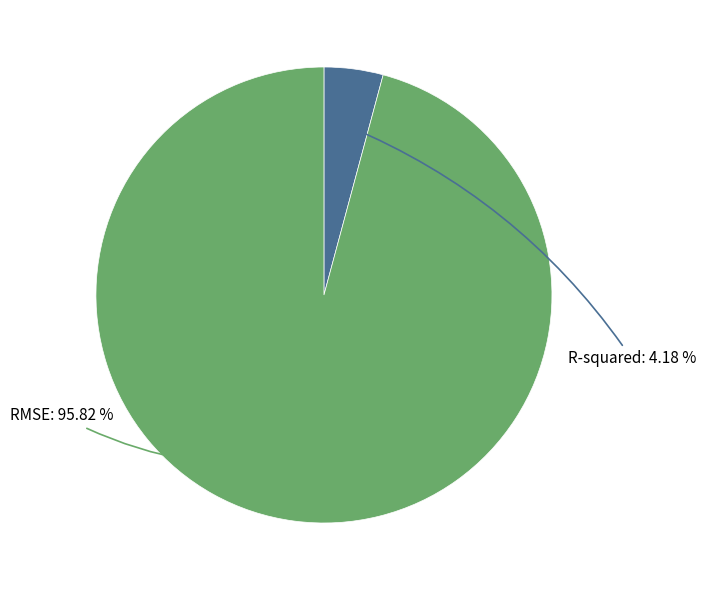

Which has a higher value, RMSE or R-squared?

RMSE